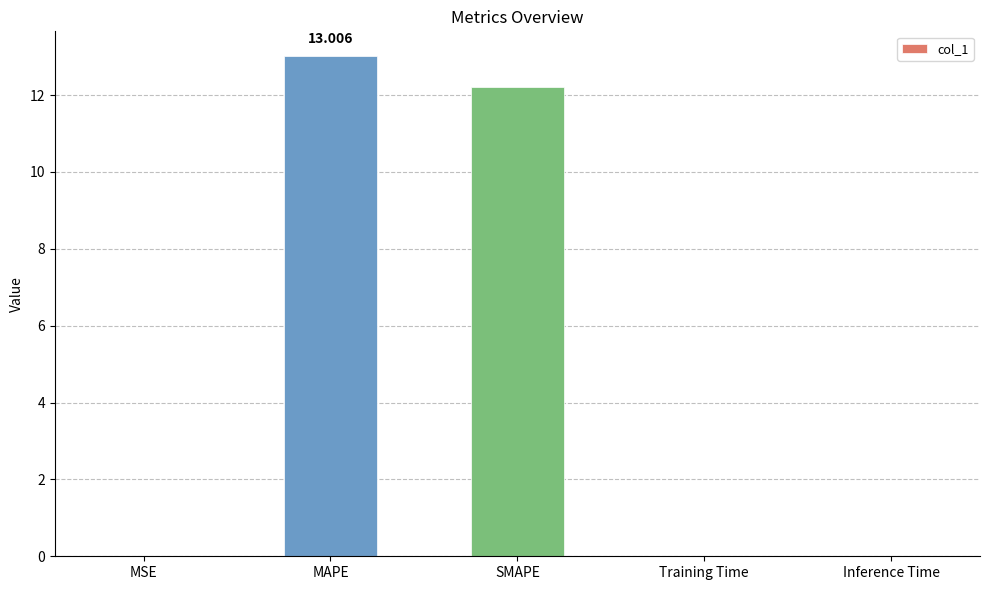

Between SMAPE and Inference Time, which is larger?

SMAPE